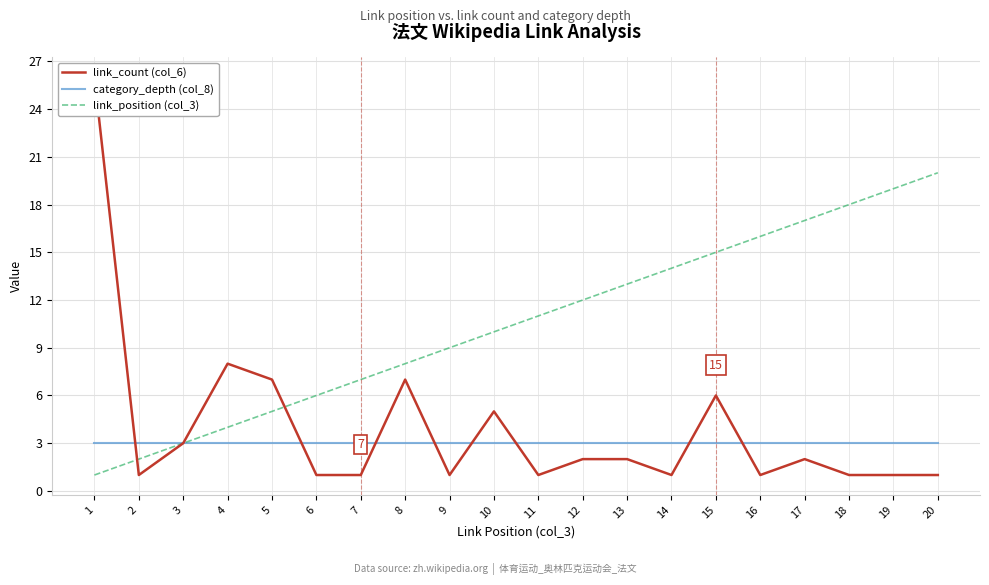

Which series ends up on top after the final intersection of link_count (col_6) and category_depth (col_8)?

category_depth (col_8)